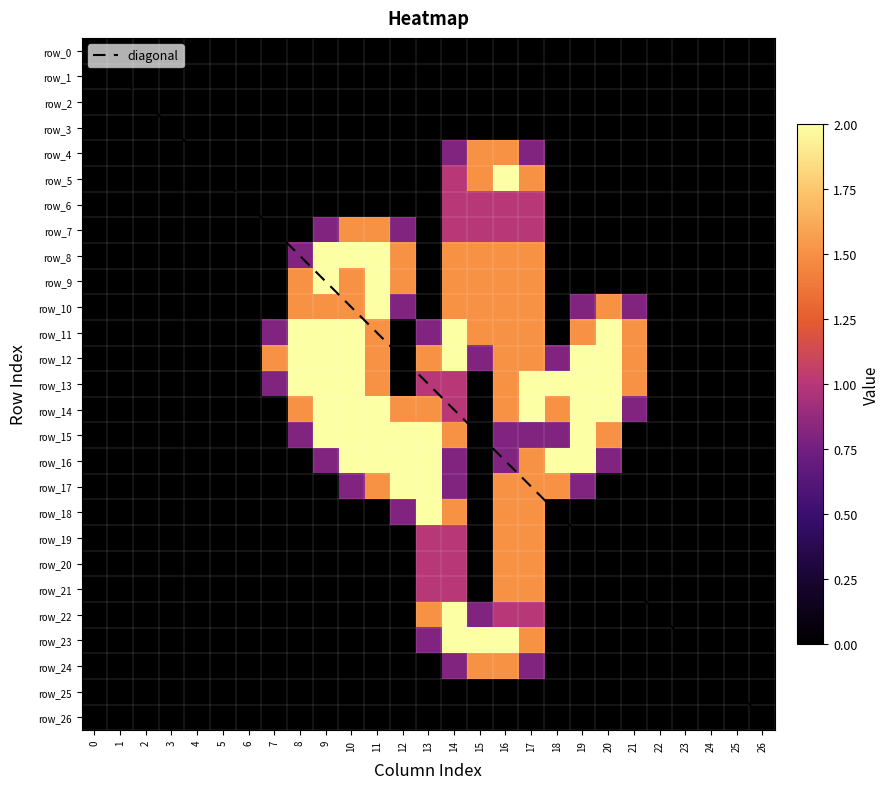

How many data points does each series have?

27